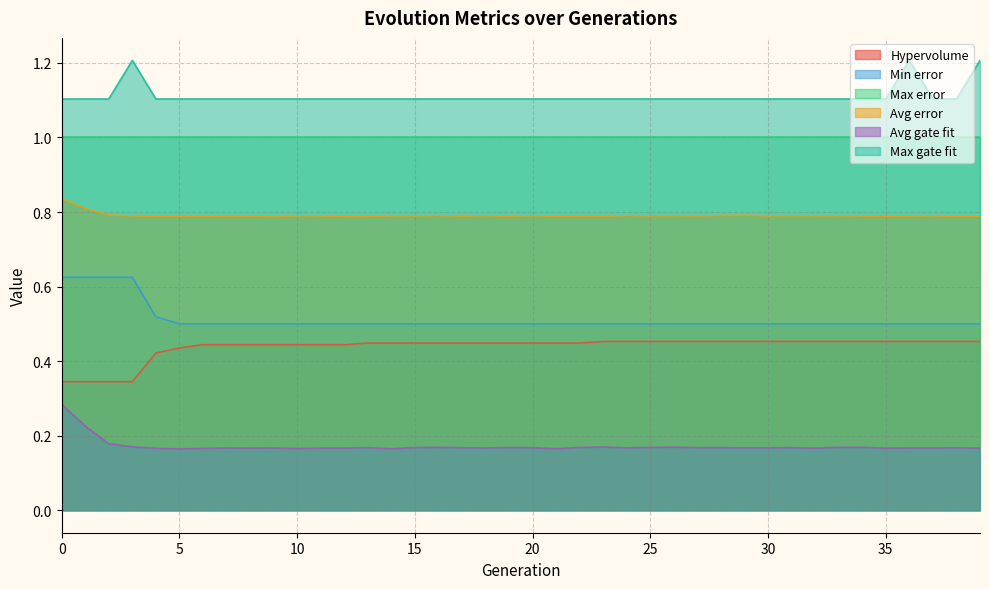

Which series changed the most between 6 and 27?

Hypervolume